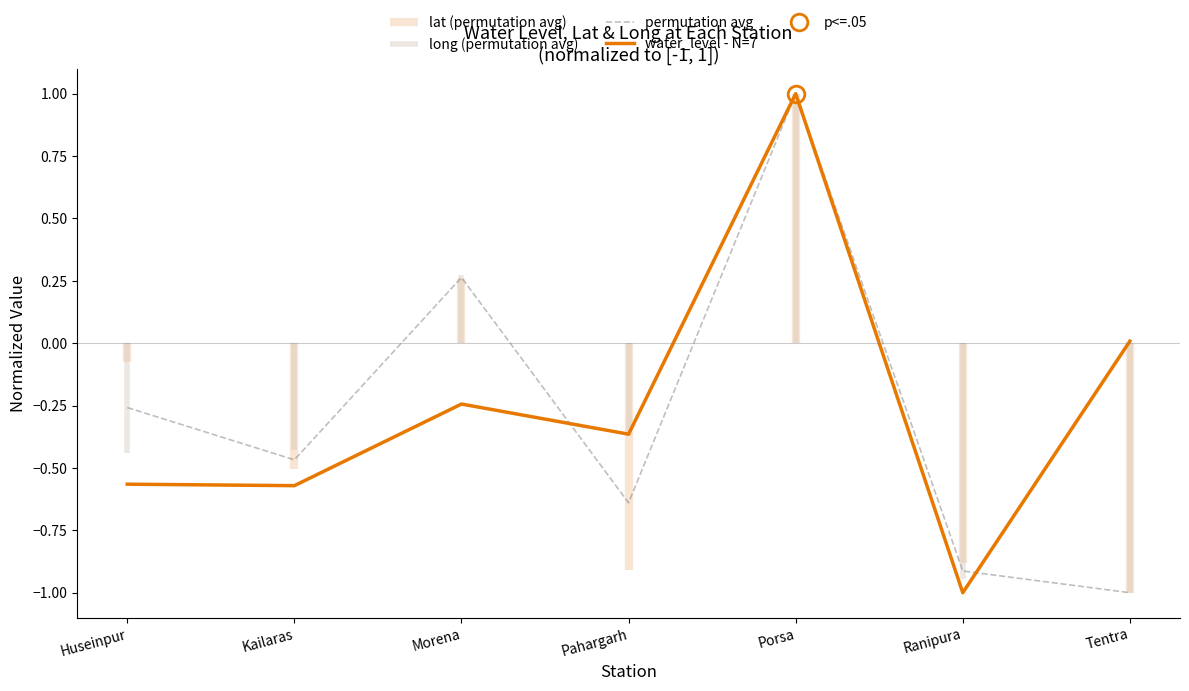

Which has a higher value, Ranipura or Morena?

Morena